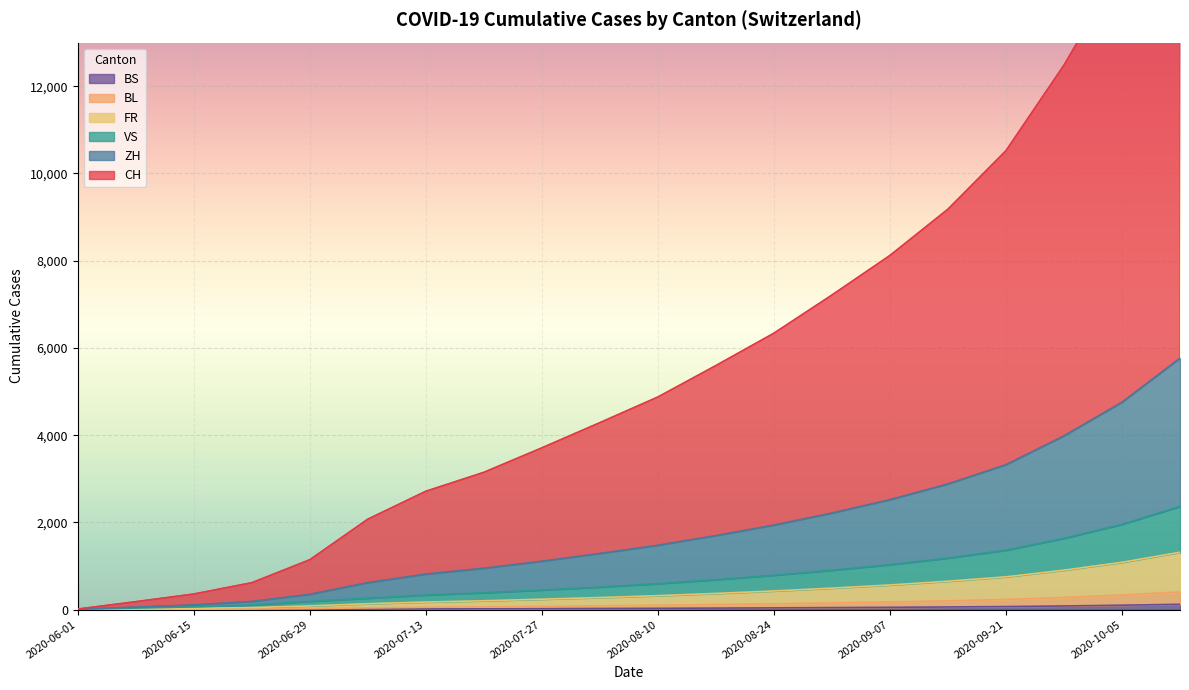

What is the maximum value for FR?

1315